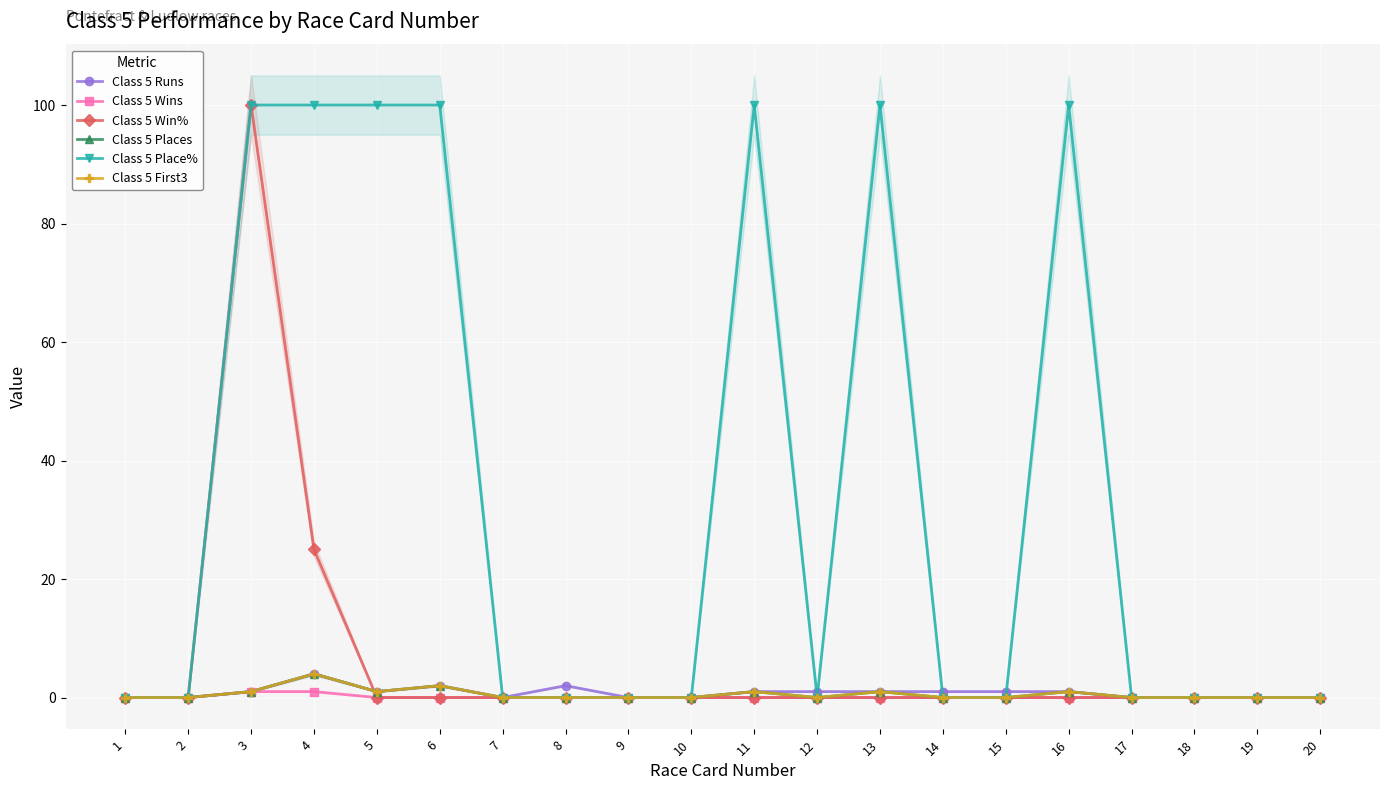

How many values in the Class 5 Runs series exceed 1?

3